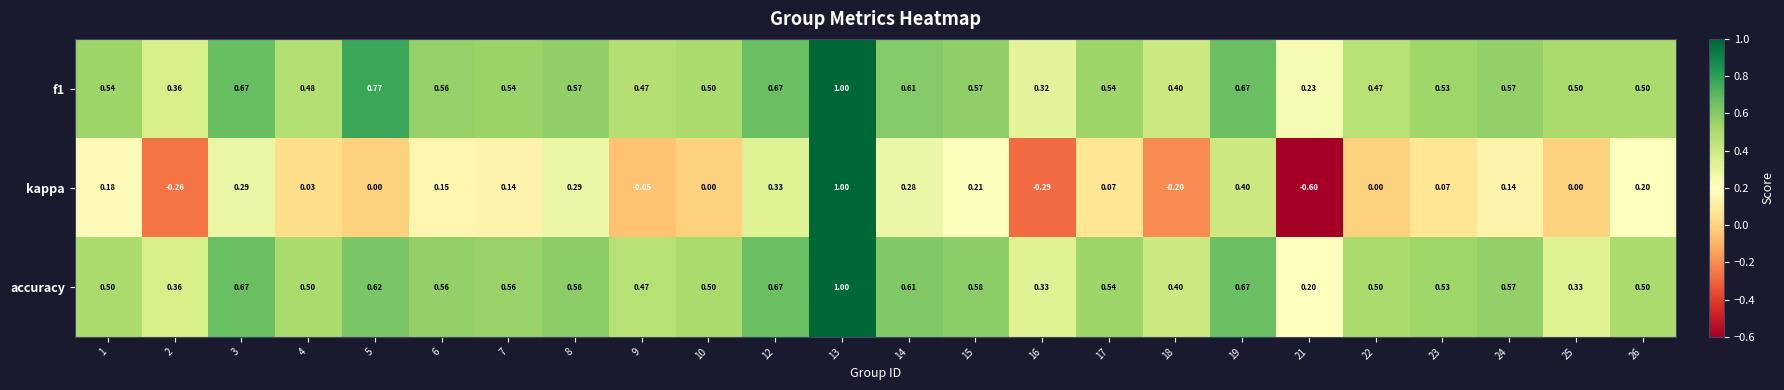

Which series changed the most between 1 and 6?

accuracy